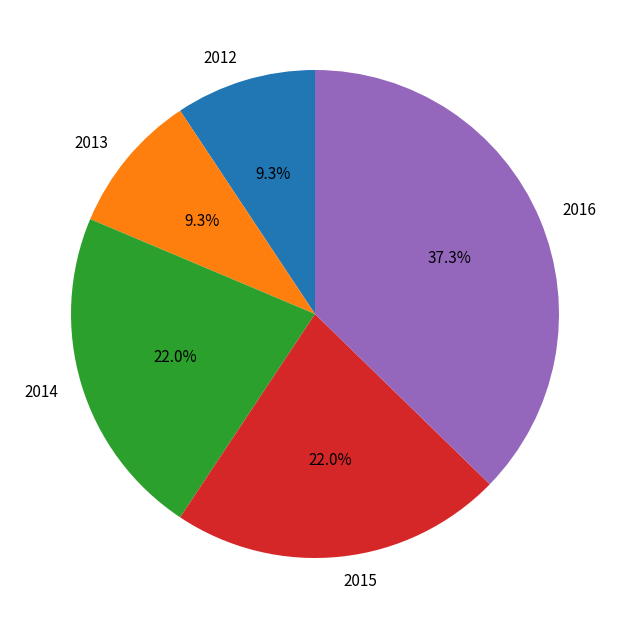

Combined, do 2013 and 2015 account for over 50%?

No